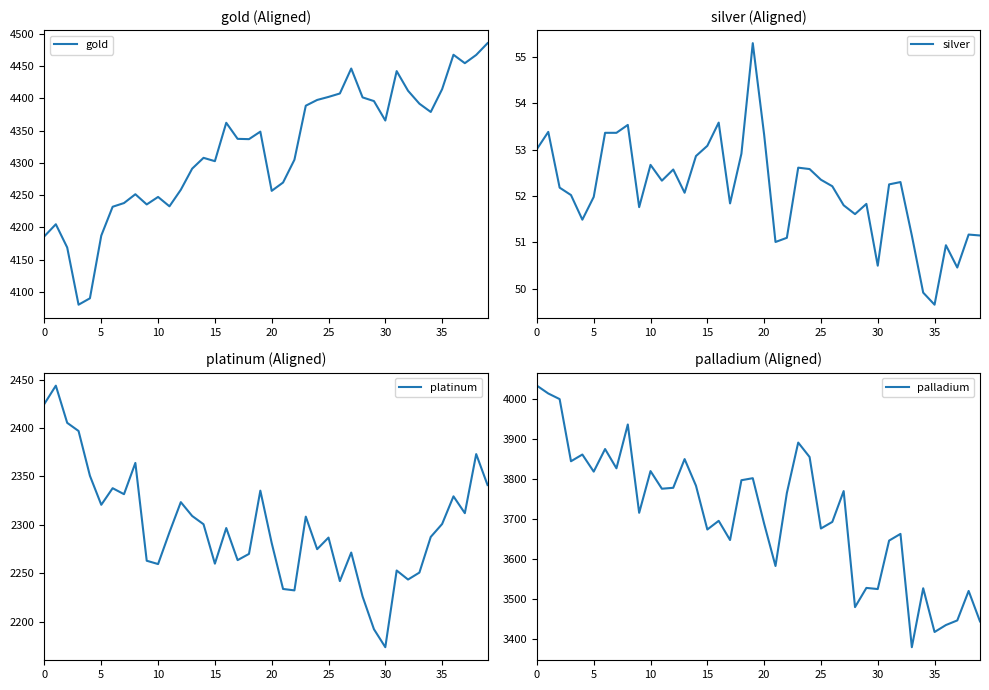

What is the highest value of the gold series?

4485.8